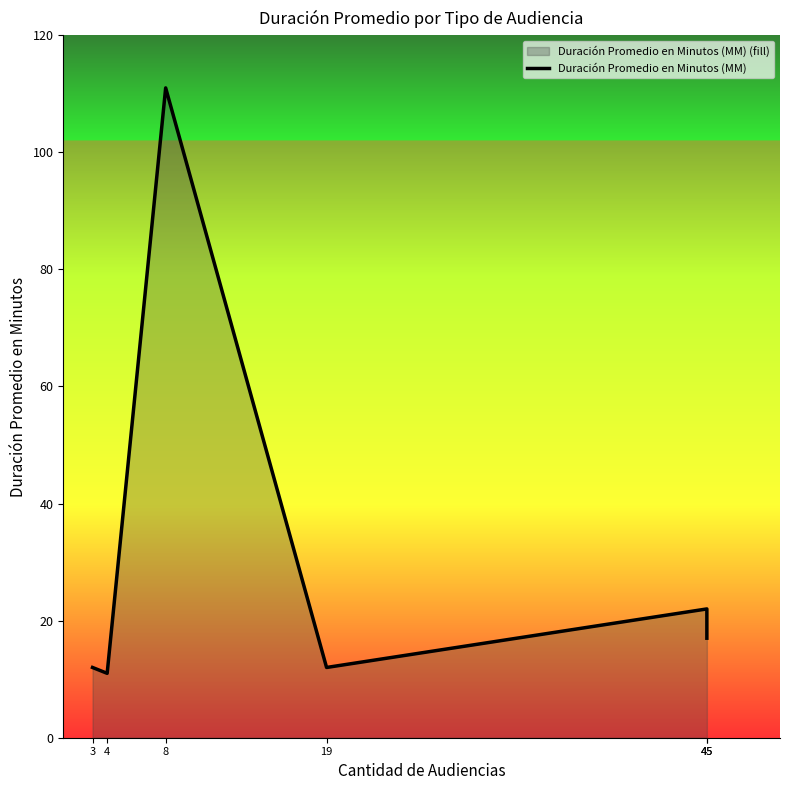

True or false: the data shows 3 at 19.

False